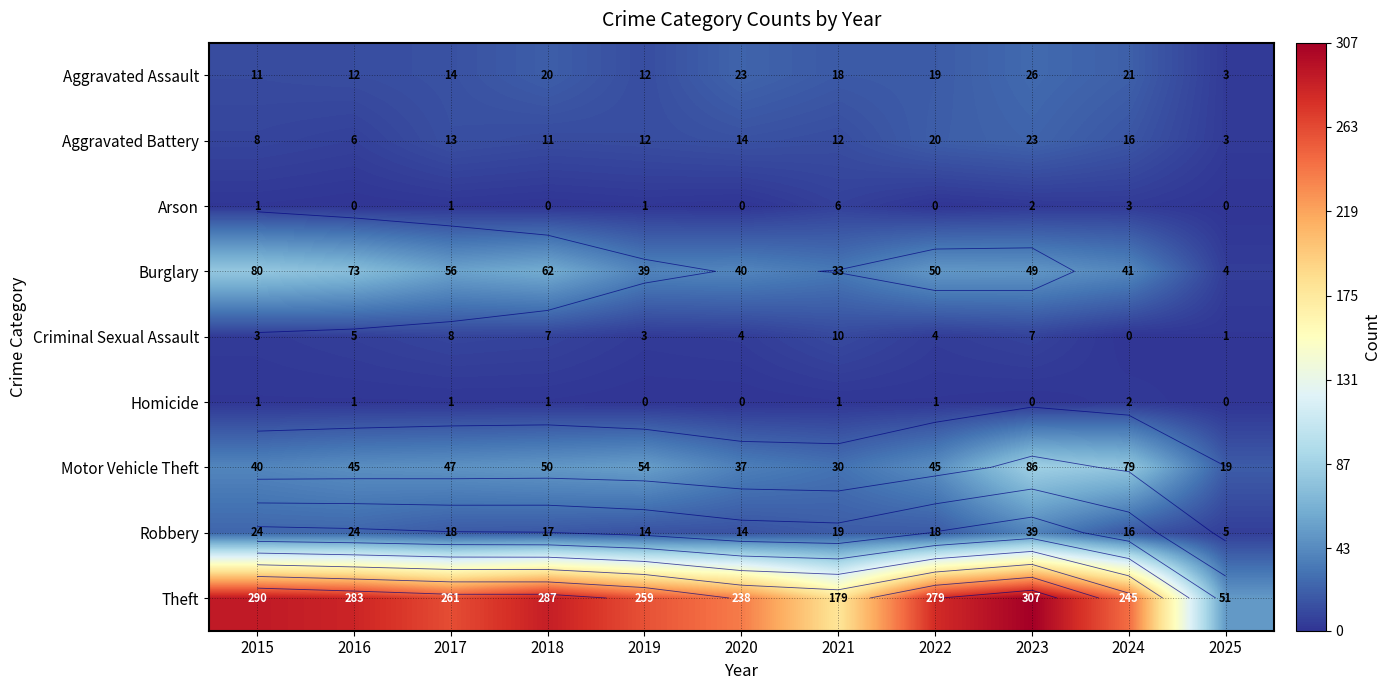

What is the average value of the Motor Vehicle Theft series?

48